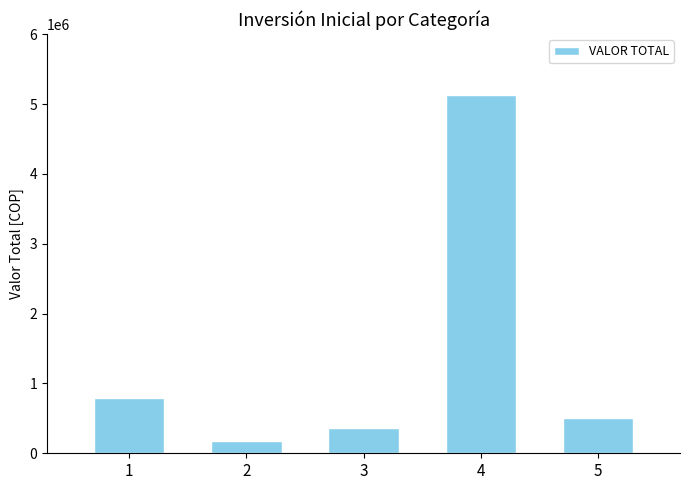

List the labels in order of value, largest first.

4, 1, 5, 3, 2